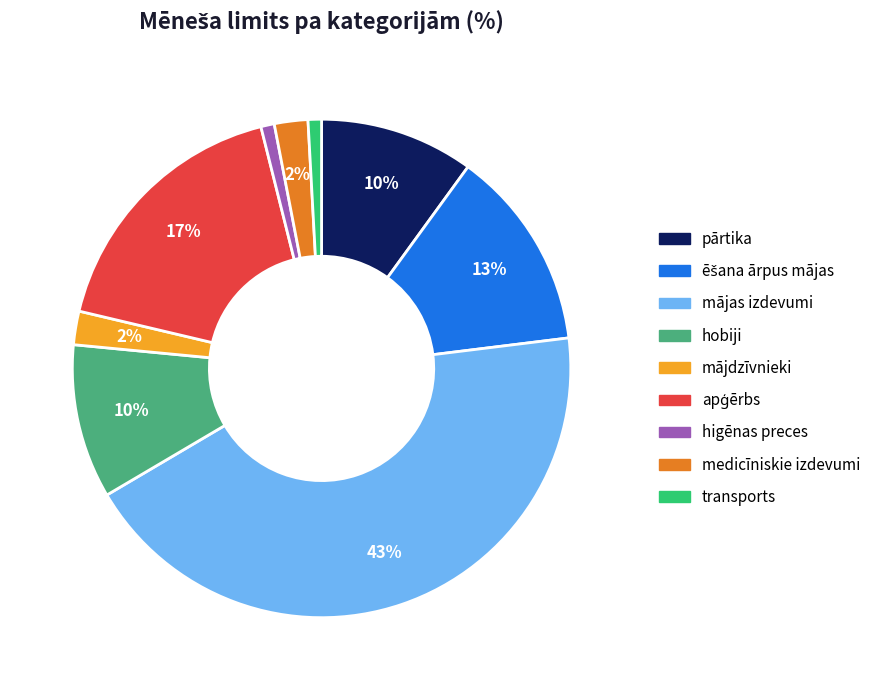

Which slice is the largest?

mājas izdevumi